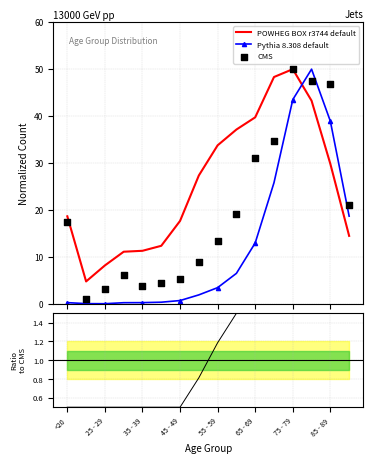

Which series contains the lowest Y value?

Pythia 8.308 default